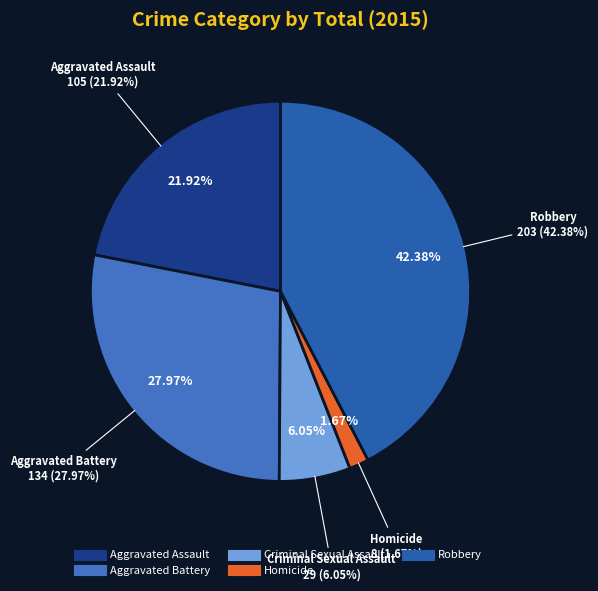

Count the number of slices in the pie.

5